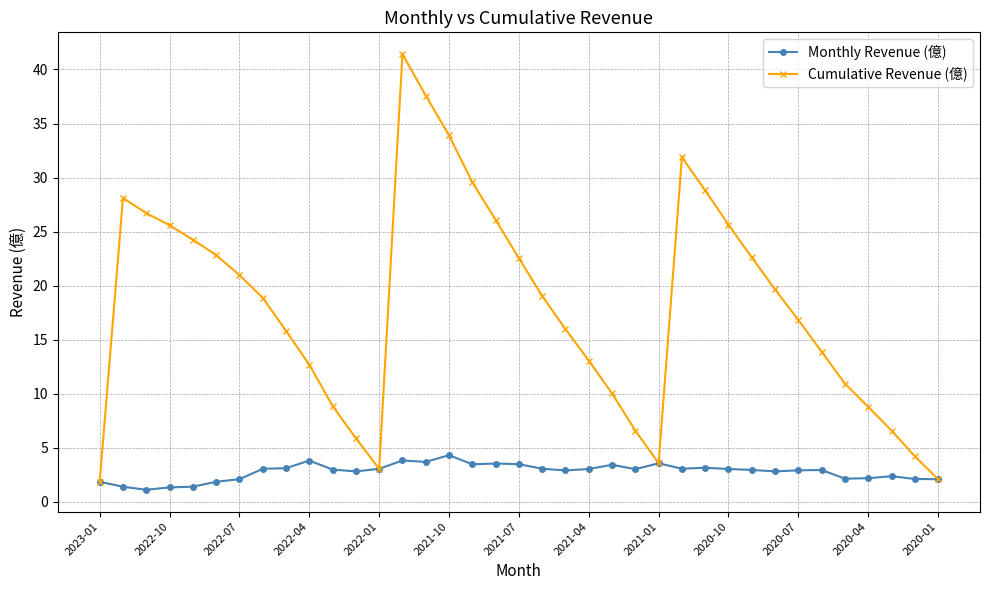

What is the value of the Cumulative Revenue (億) point at the 21st from the left?

16.0